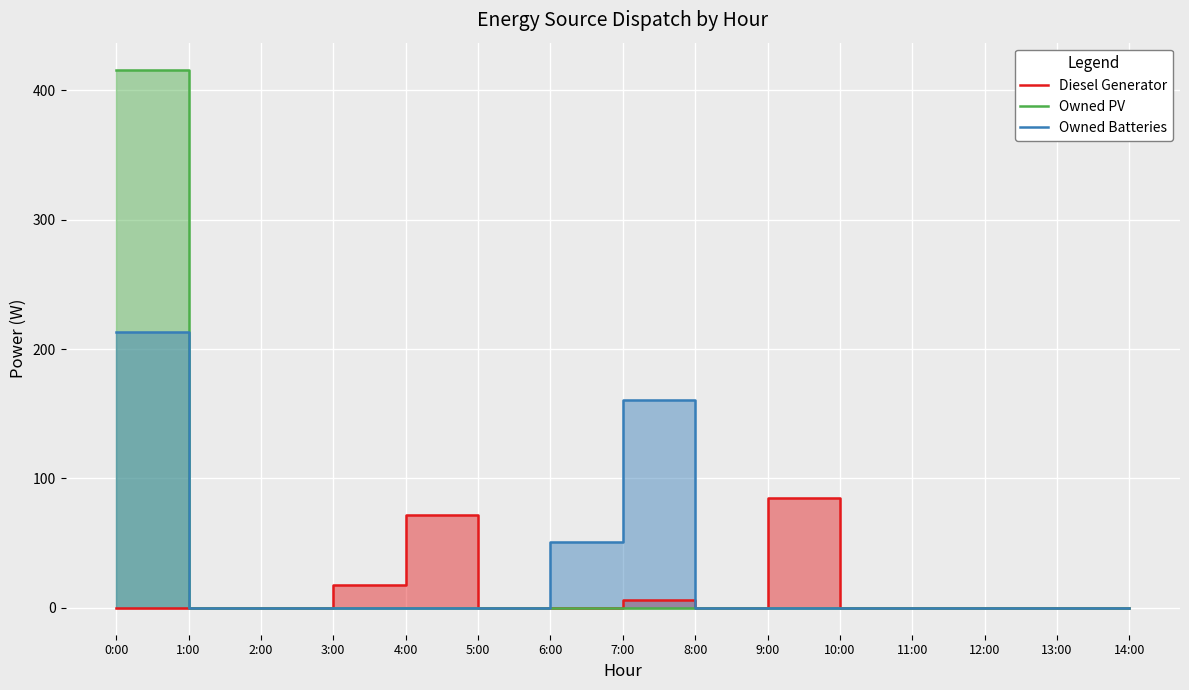

Count the number of data series in this chart.

3